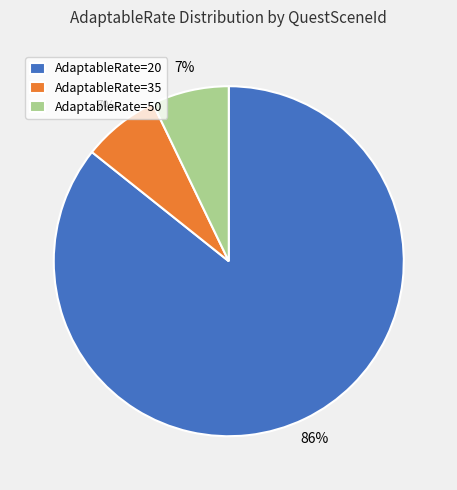

Does AdaptableRate=20 represent more than half of the total?

Yes